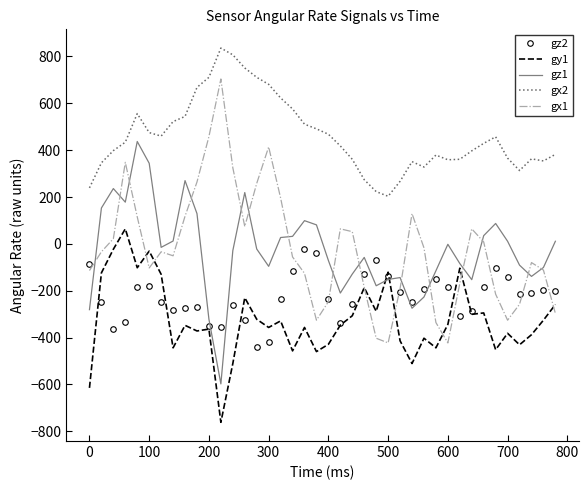

True or false: gx1 has more than 2 interior local peaks.

True